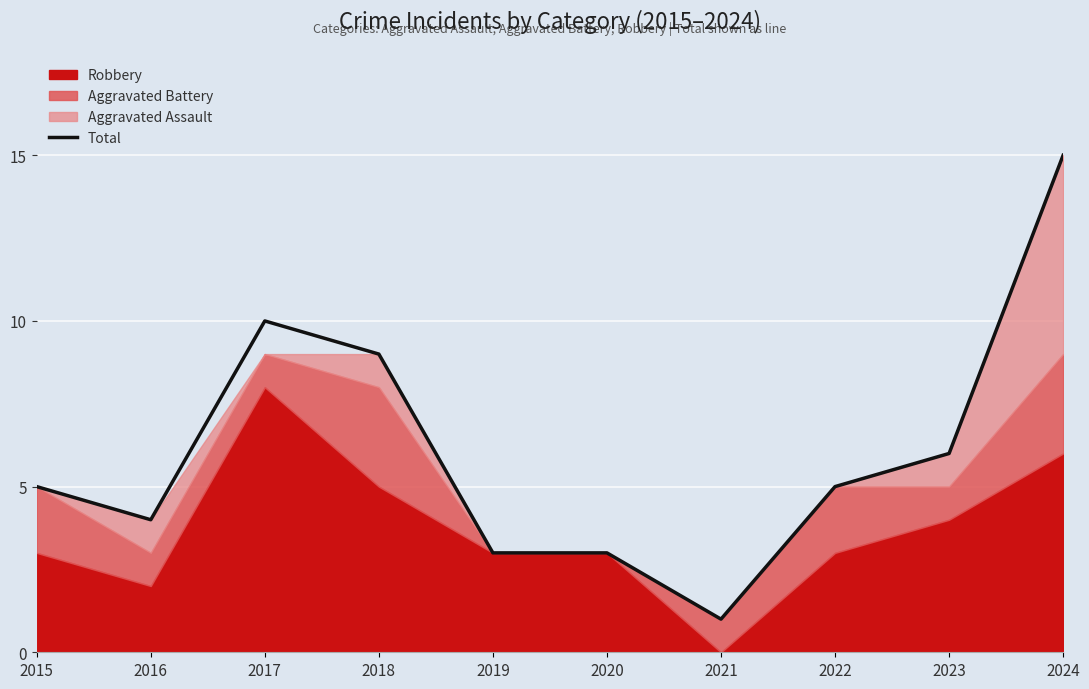

Is it true that the value at 2018 is 9?

True